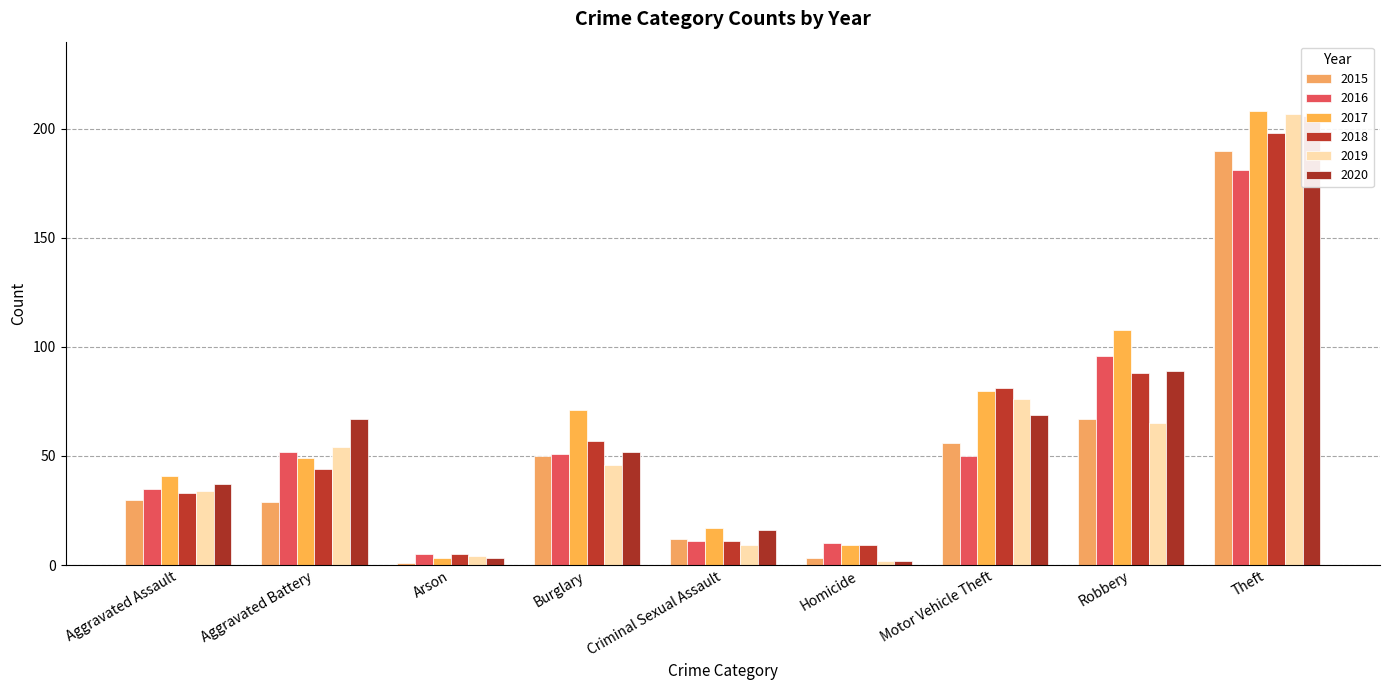

What is the maximum value for 2015?

190